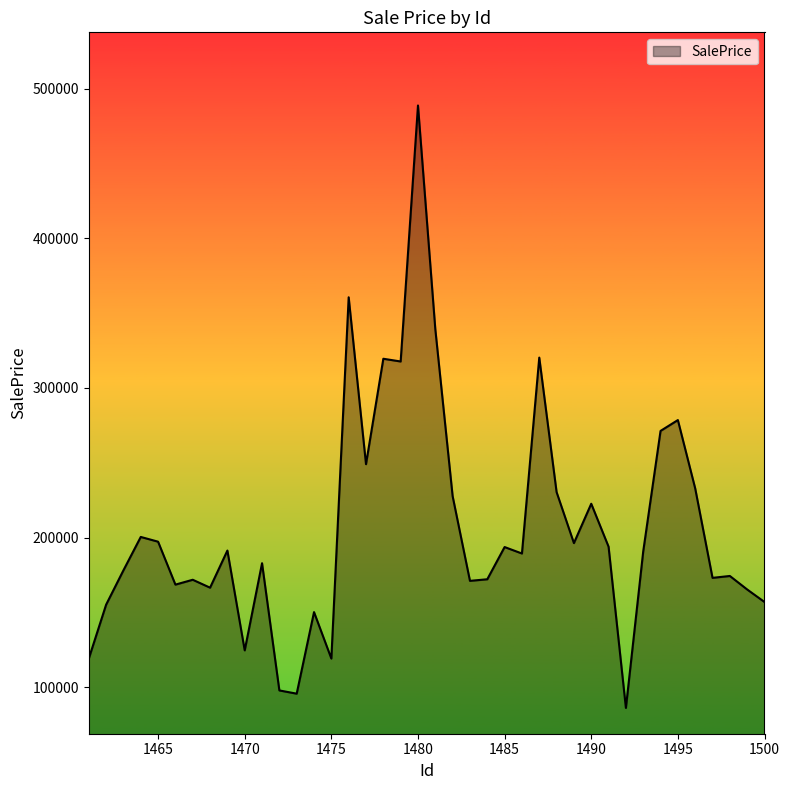

What is the difference between the maximum and minimum values?

402497.6